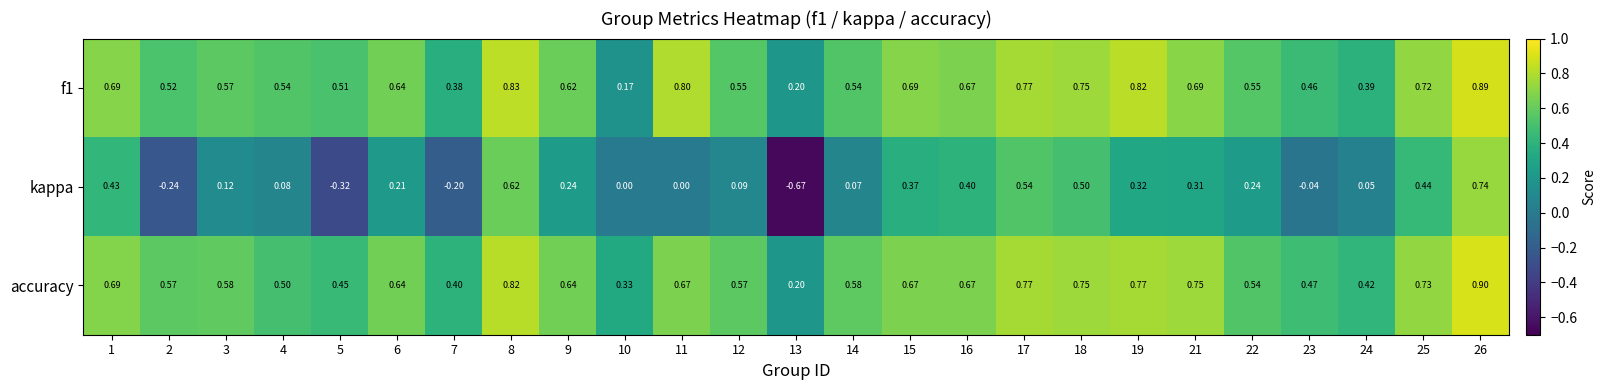

Is the value of kappa at 1 greater than the value of f1 at 13?

Yes